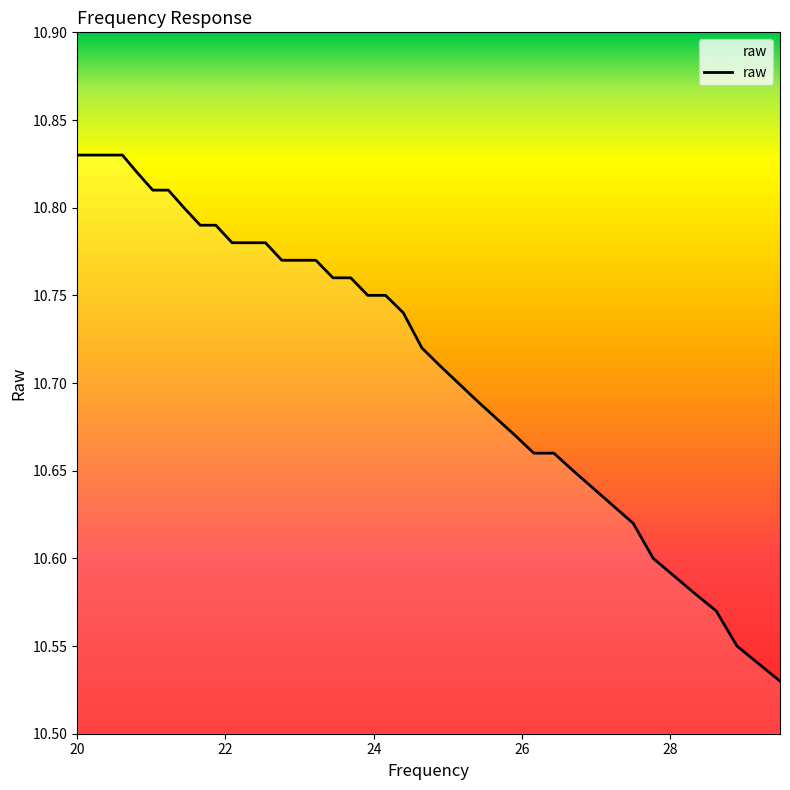

What is the difference between the maximum and minimum values?

0.3